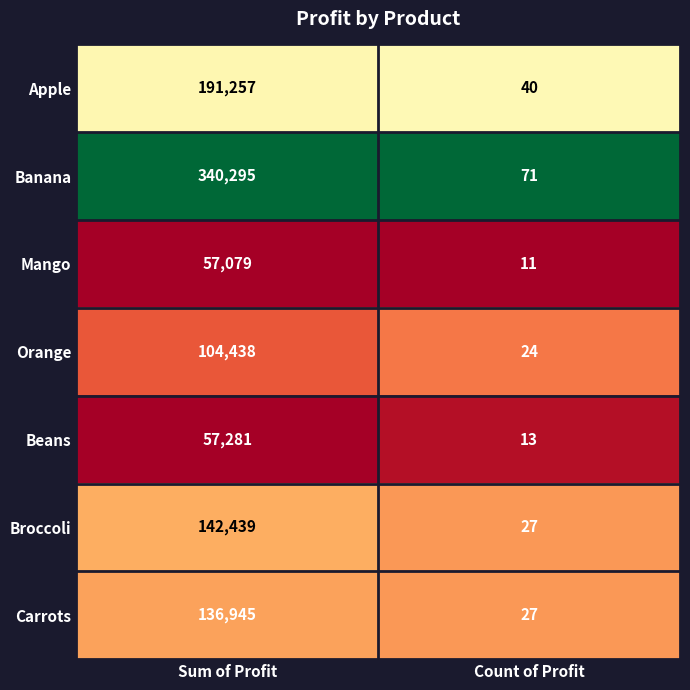

Reading left to right, what are all the values shown in this chart?

Apple: 191257	40
Banana: 340295	71
Mango: 57079	11
Orange: 104438	24
Beans: 57281	13
Broccoli: 142439	27
Carrots: 136945	27